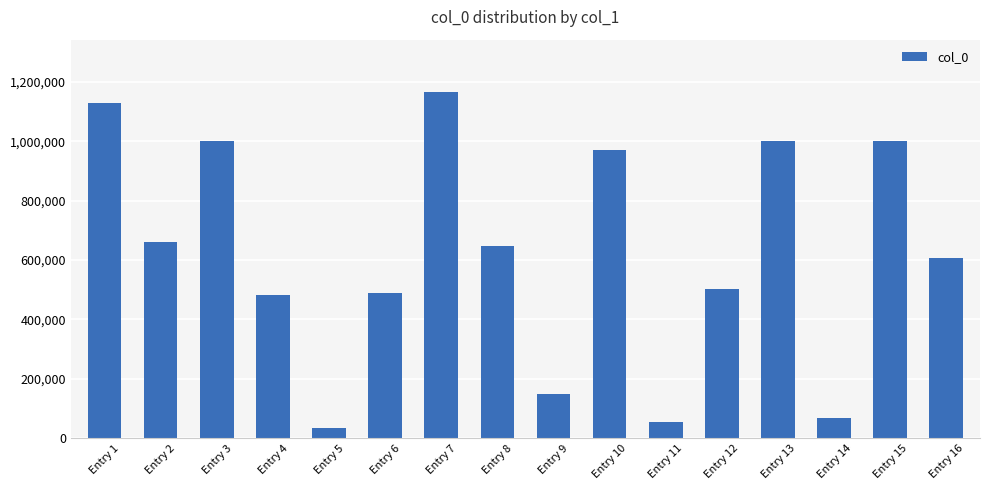

What is the difference between the maximum and minimum values?

1133013